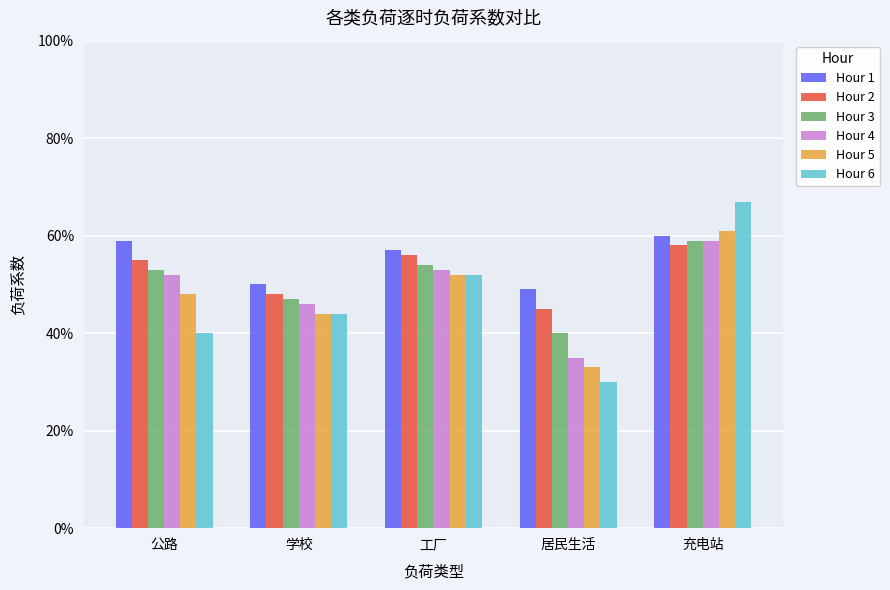

Between 公路 and 居民生活, which series saw the biggest shift?

Hour 4